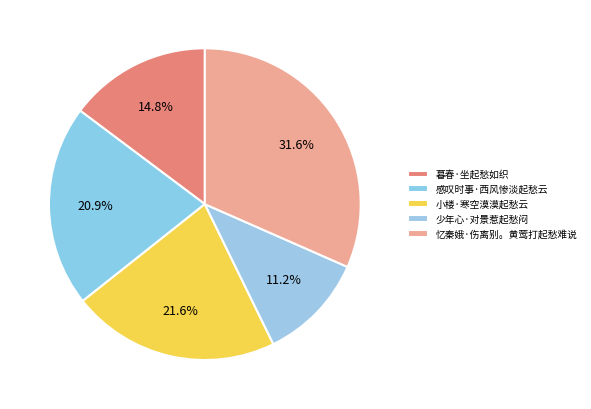

Is it true that 感叹时事·西风惨淡起愁云 is 21% of the pie?

True